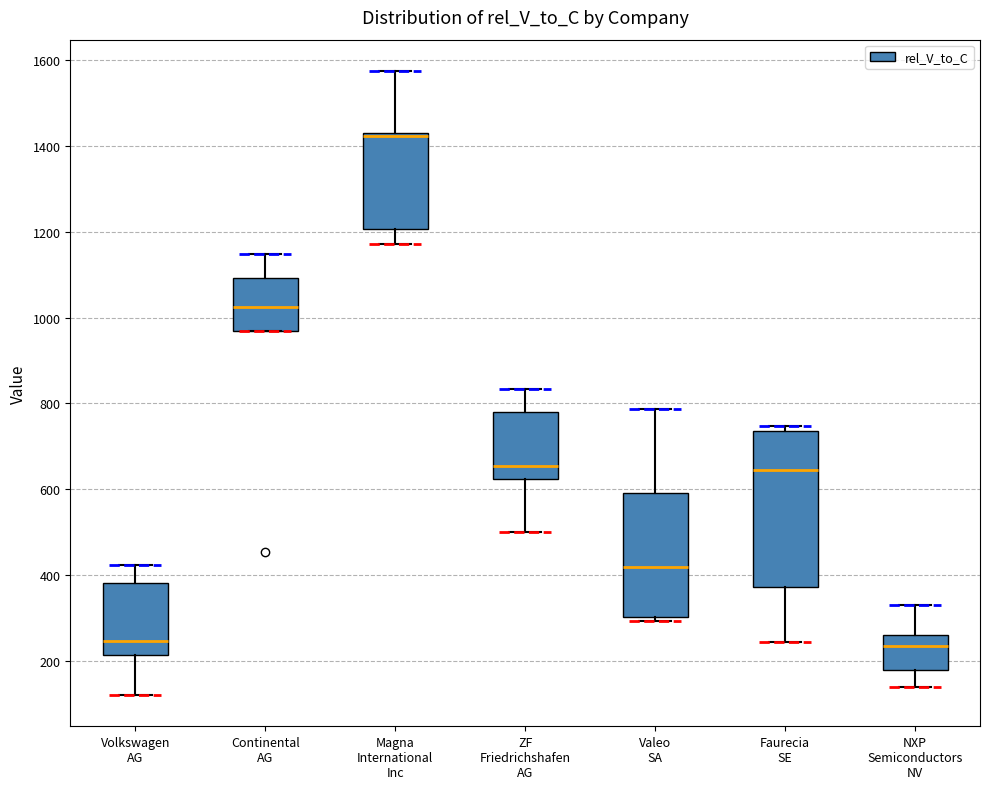

Where is the lower edge of the box for ZF Friedrichshafen AG on the y-axis? The values are not printed on the chart, so give them approximately, as read against the axis.

620